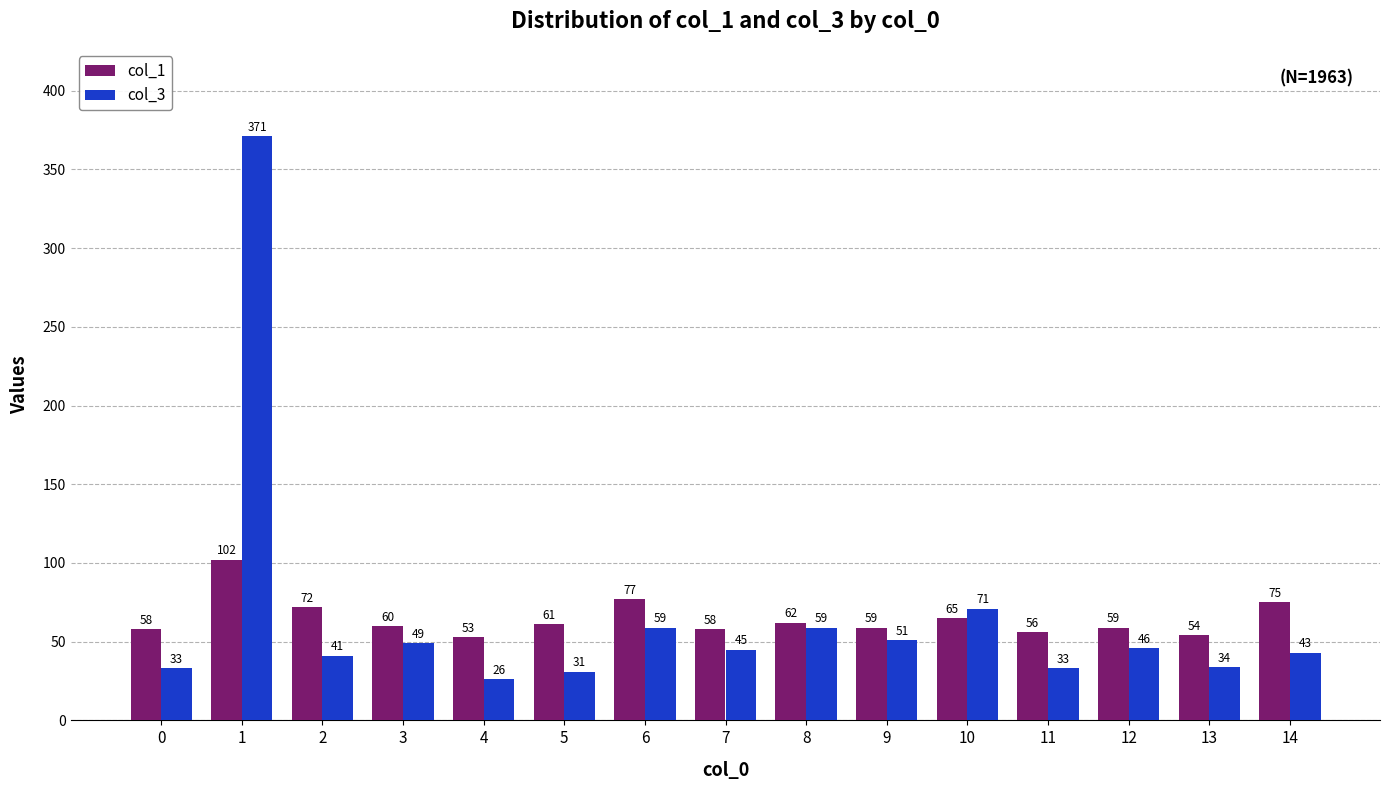

Which series changed the most between 3 and 5?

col_3